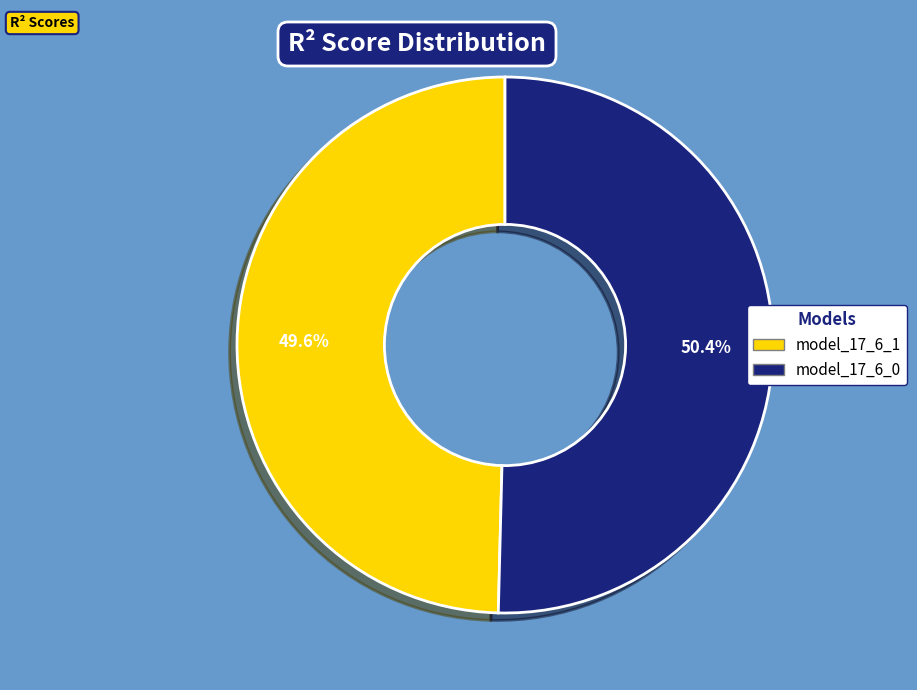

Rank the categories by value from highest to lowest.

model_17_6_0, model_17_6_1